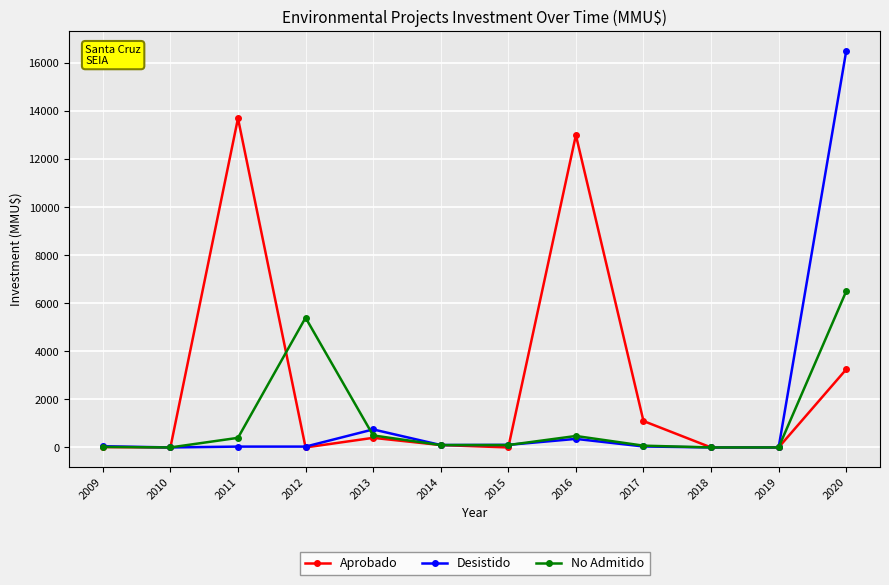

What is the approximate value of Aprobado at 2016, to the nearest 10?

13000